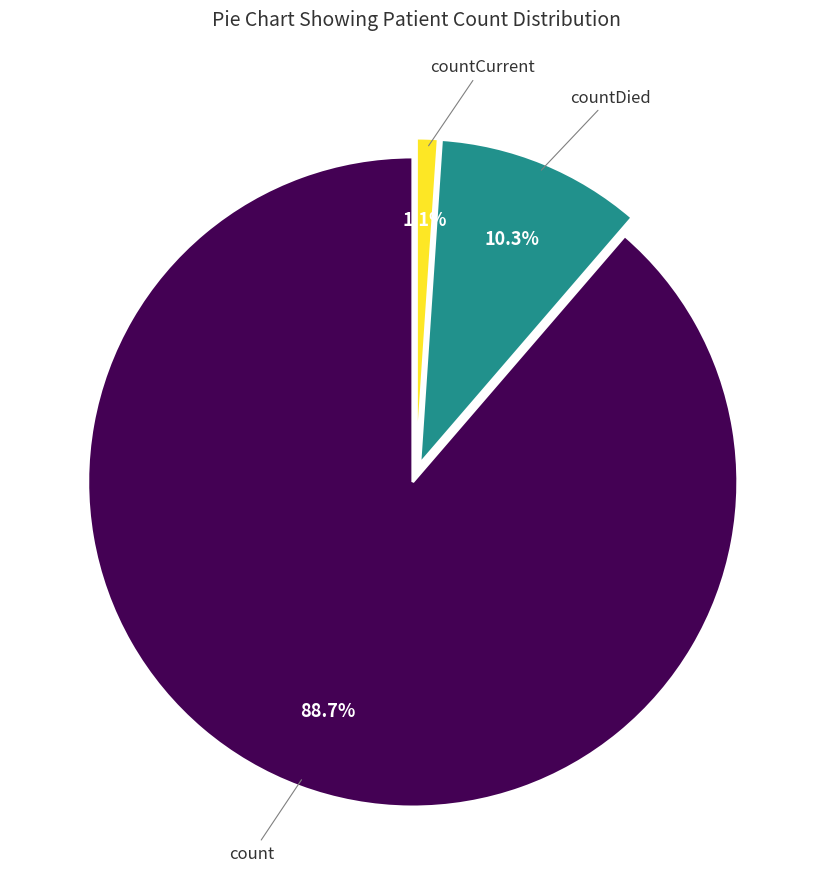

Is there a majority slice in this chart?

Yes